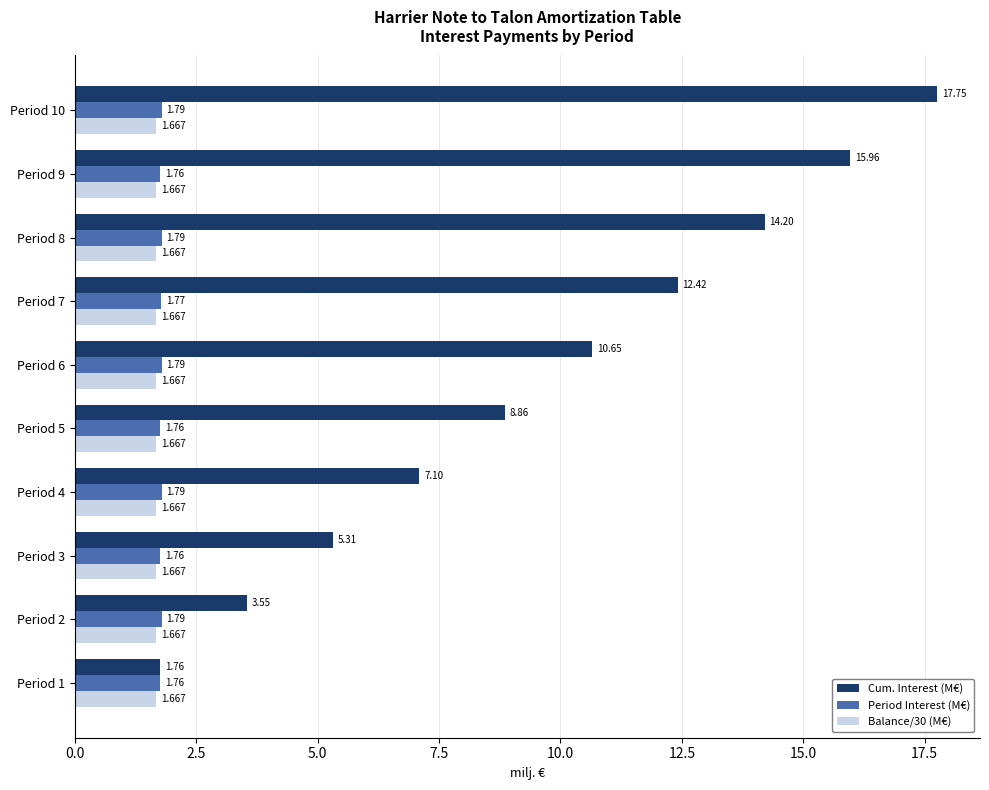

At which category is the sum across all series the highest?

Period 10